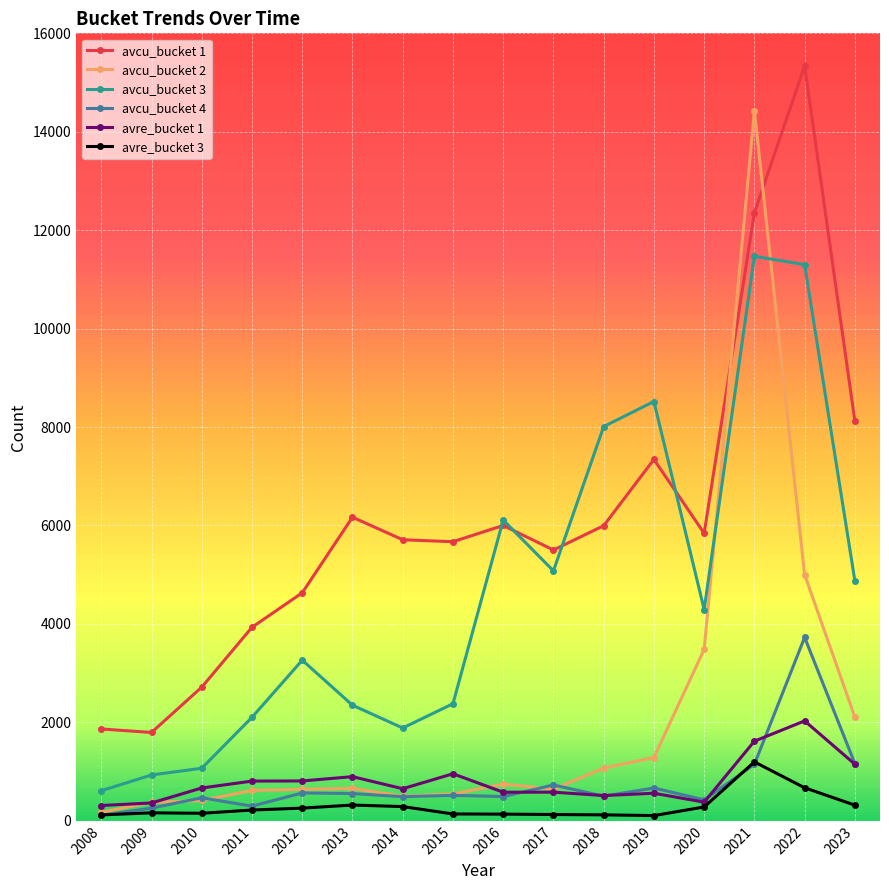

Which series has the widest spread of values?

avcu_bucket 2